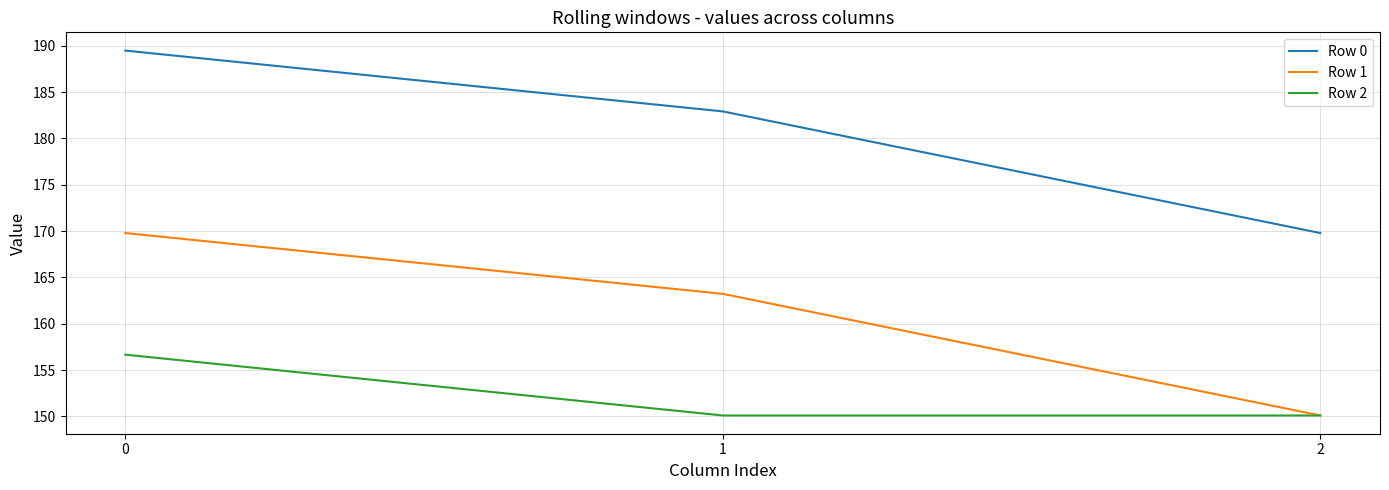

The value of Row 1 at 0 is 169.8. True or false?

True